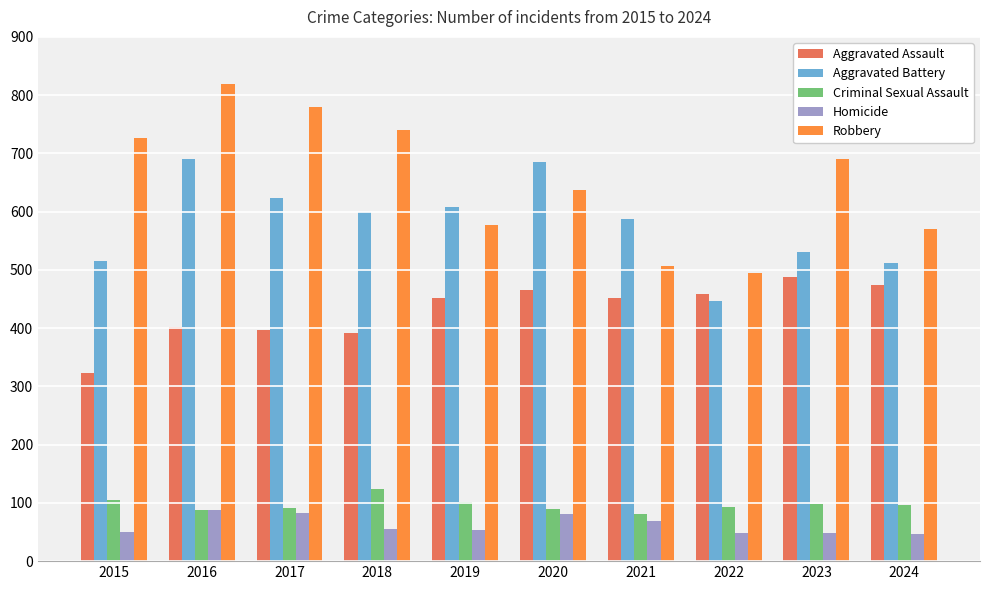

What is the sum of all Homicide values?

622